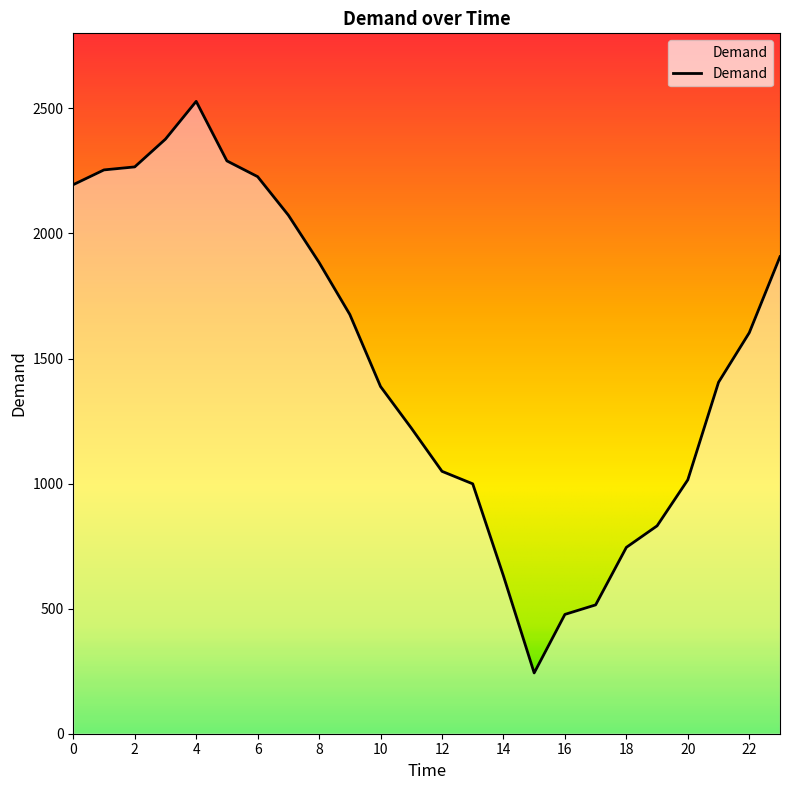

True or false: there are more than 2 points higher than both neighbors.

False